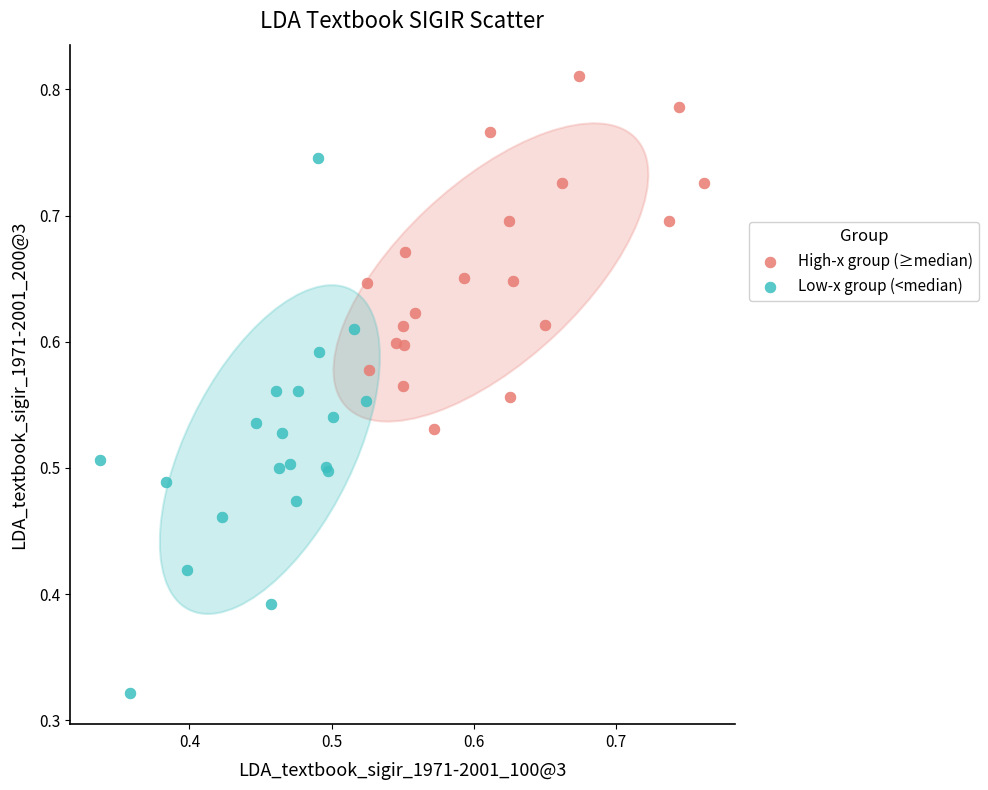

Which series contains the highest Y value?

High-x group (≥median)